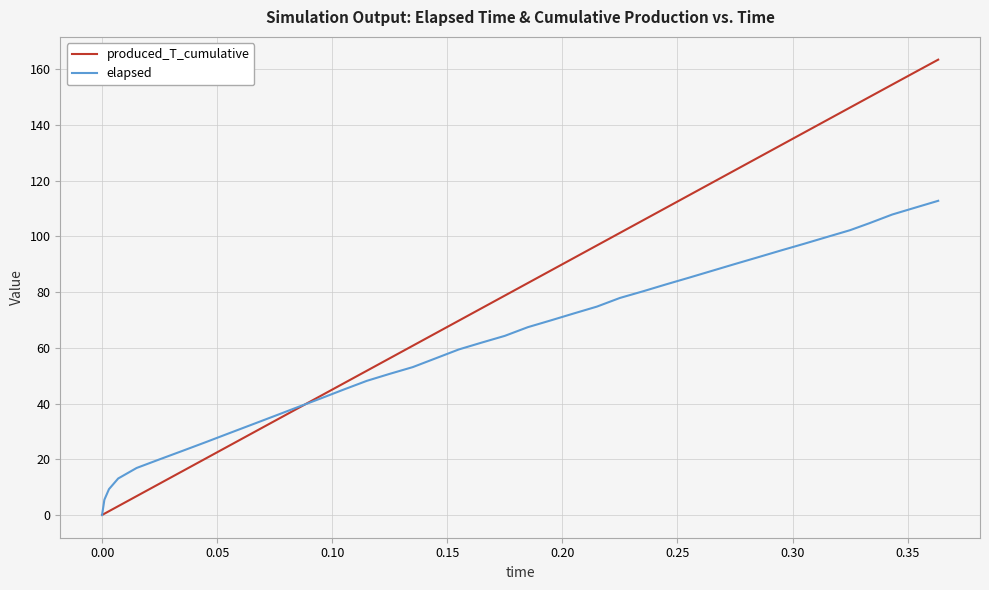

Which series has the largest total across all categories?

produced_T_cumulative